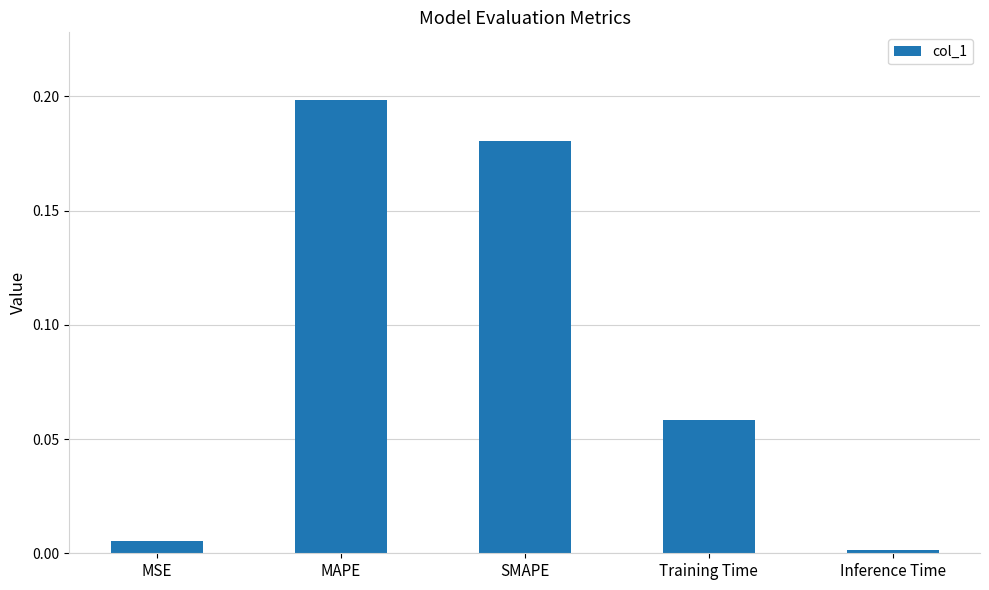

What is the change in value from MSE to MAPE?

+0.2